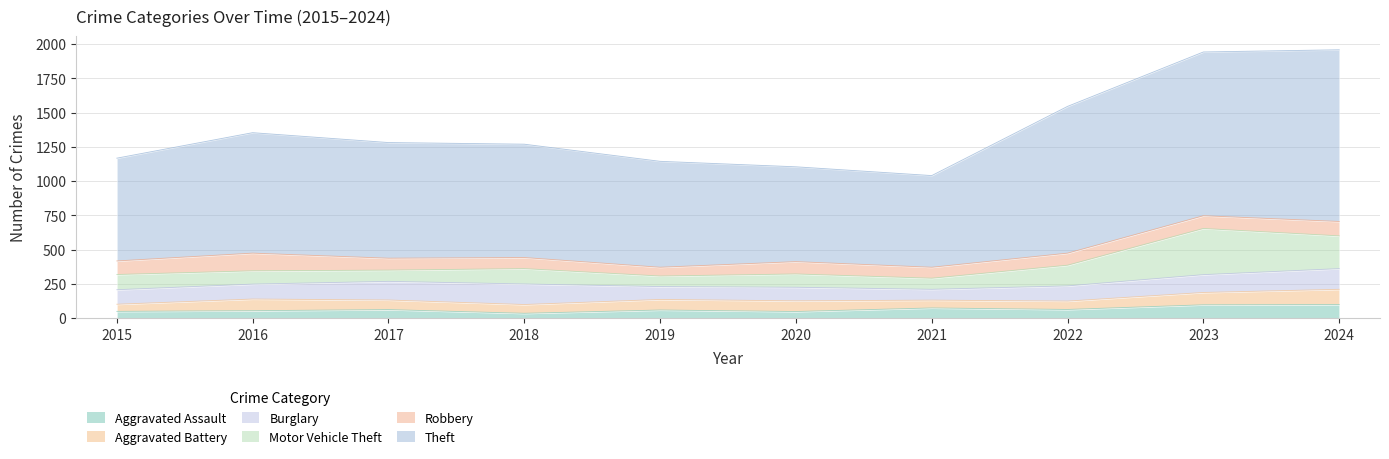

What is the sum of all Theft values?

8953